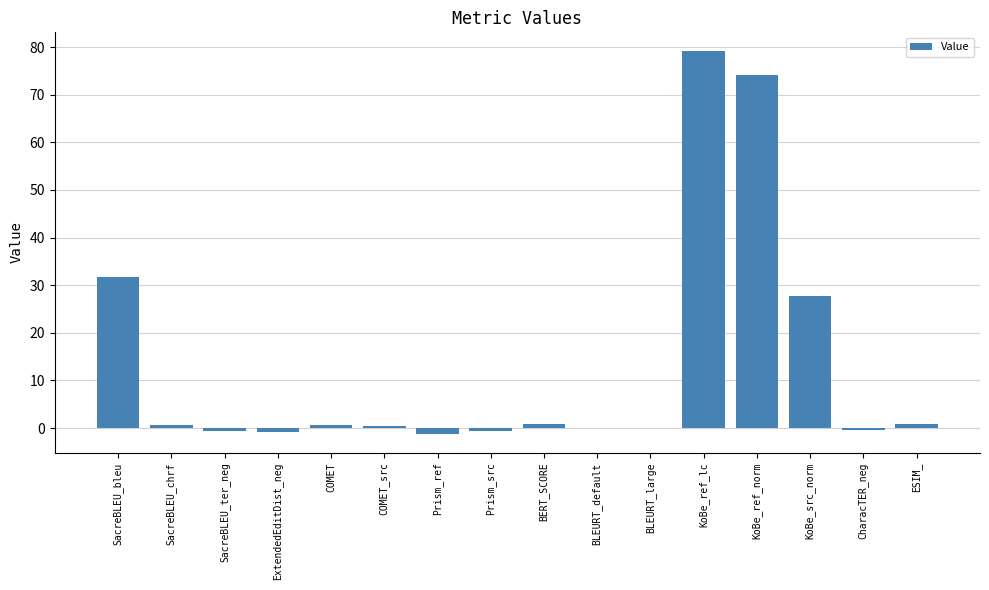

Which label corresponds to the largest value in the chart?

KoBe_ref_lc